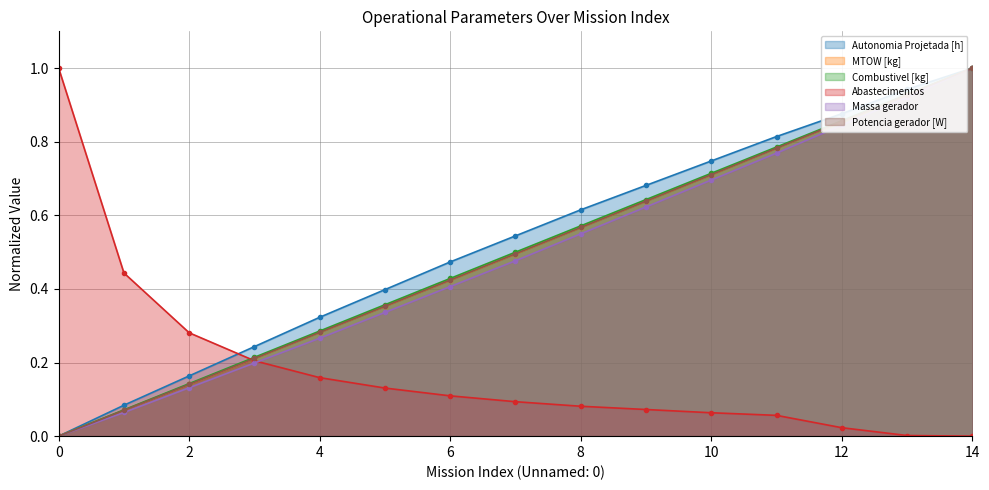

What is the total value across all series at 10?

3.6